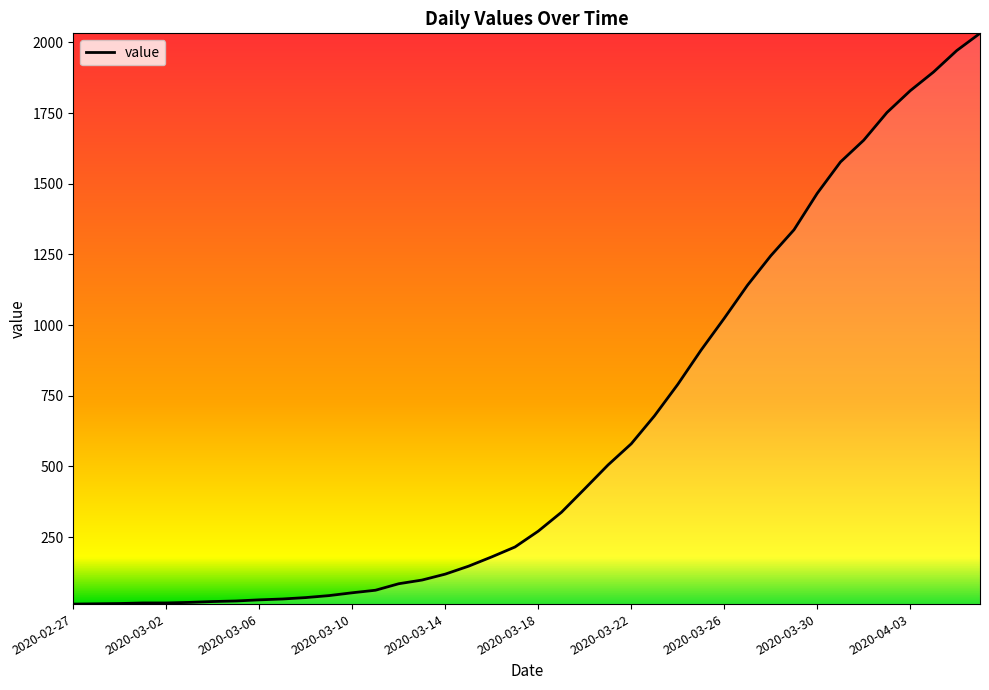

What is the greatest value displayed?

2032